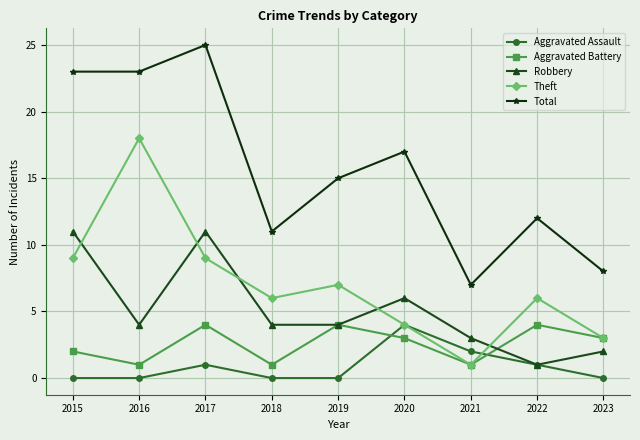

At which category does Robbery reach its first local valley?

2016